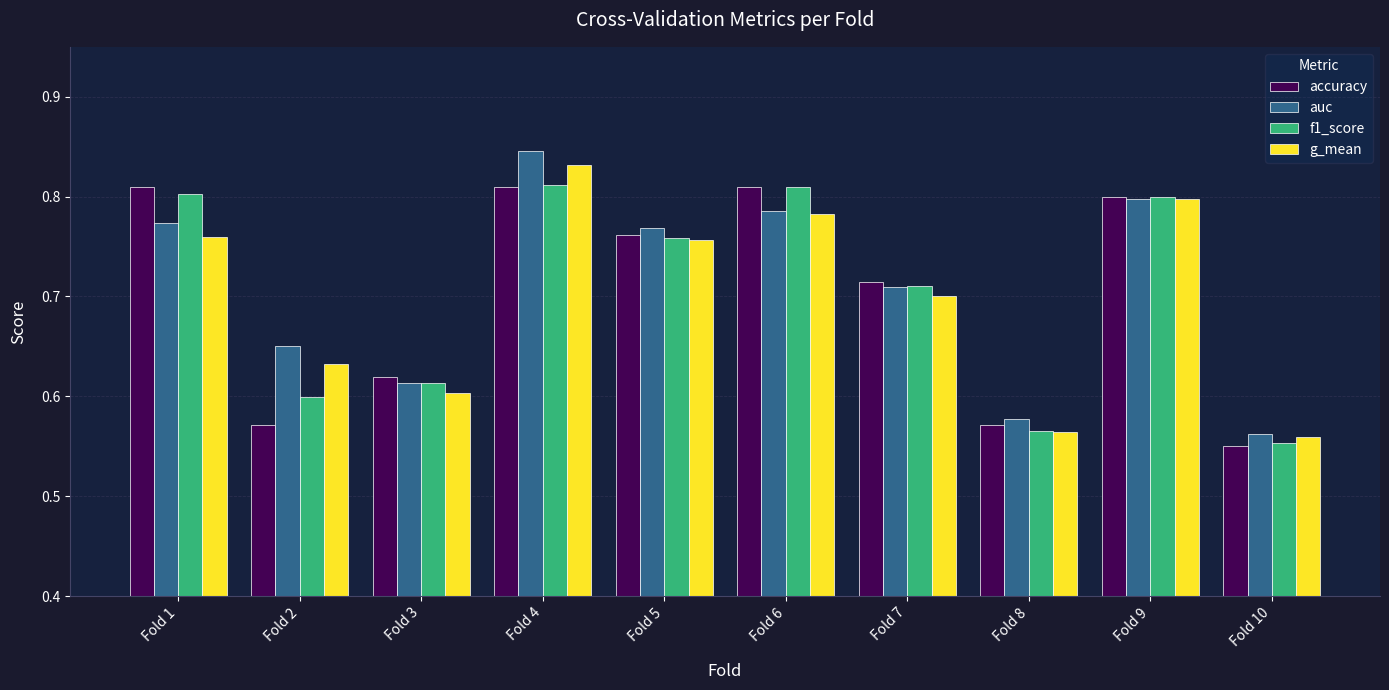

What is the difference between the maximum and minimum values in the auc series?

0.3